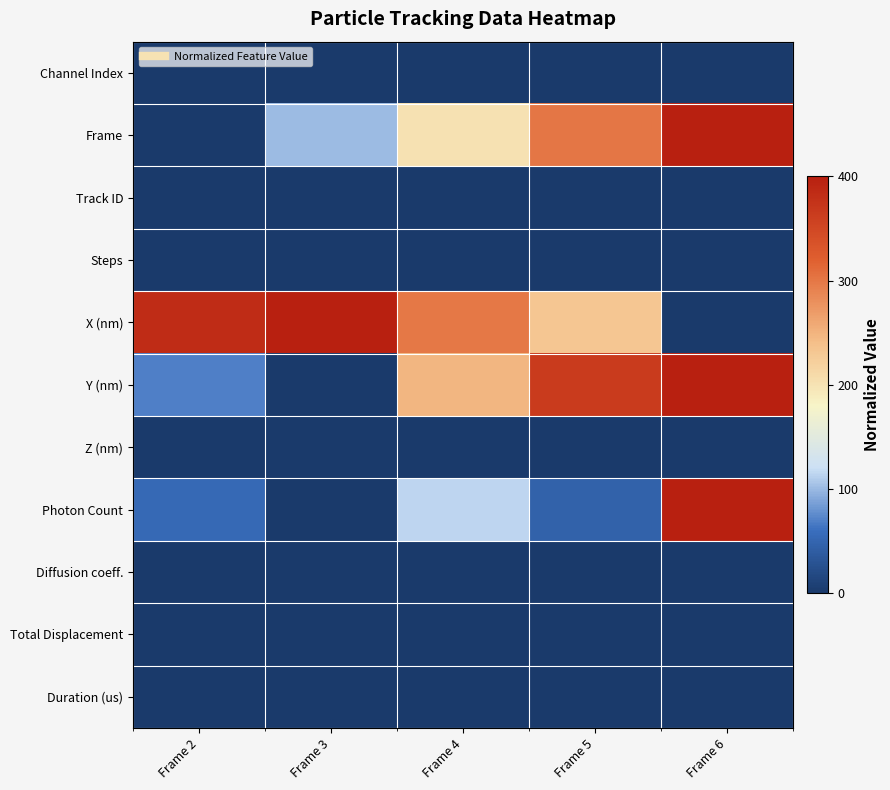

Reading left to right, extract all data points from this chart.

Channel Index: Frame 2=0.0	Frame 3=0.0	Frame 4=0.0	Frame 5=0.0	Frame 6=0.0
Frame: Frame 2=0.0	Frame 3=100.0	Frame 4=200.0	Frame 5=300.0	Frame 6=400.0
Track ID: Frame 2=0.0	Frame 3=0.0	Frame 4=0.0	Frame 5=0.0	Frame 6=0.0
Steps: Frame 2=0.0	Frame 3=0.0	Frame 4=0.0	Frame 5=0.0	Frame 6=0.0
X (nm): Frame 2=382.9	Frame 3=400.0	Frame 4=299.2	Frame 5=231.9	Frame 6=0.0
Y (nm): Frame 2=69.3	Frame 3=0.0	Frame 4=247.7	Frame 5=365.6	Frame 6=400.0
Z (nm): Frame 2=0.0	Frame 3=0.0	Frame 4=0.0	Frame 5=0.0	Frame 6=0.0
Photon Count: Frame 2=53.6	Frame 3=0.0	Frame 4=115.5	Frame 5=46.5	Frame 6=400.0
Diffusion coeff.: Frame 2=0.0	Frame 3=0.0	Frame 4=0.0	Frame 5=0.0	Frame 6=0.0
Total Displacement: Frame 2=0.0	Frame 3=0.0	Frame 4=0.0	Frame 5=0.0	Frame 6=0.0
Duration (us): Frame 2=0.0	Frame 3=0.0	Frame 4=0.0	Frame 5=0.0	Frame 6=0.0